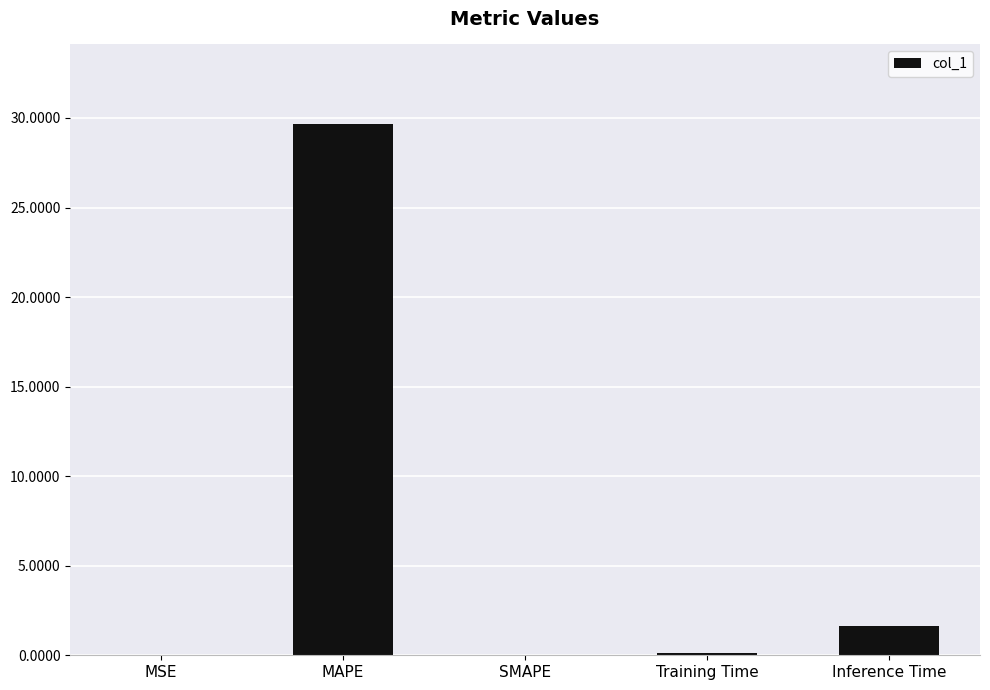

Which has a higher value, MSE or Inference Time?

Inference Time